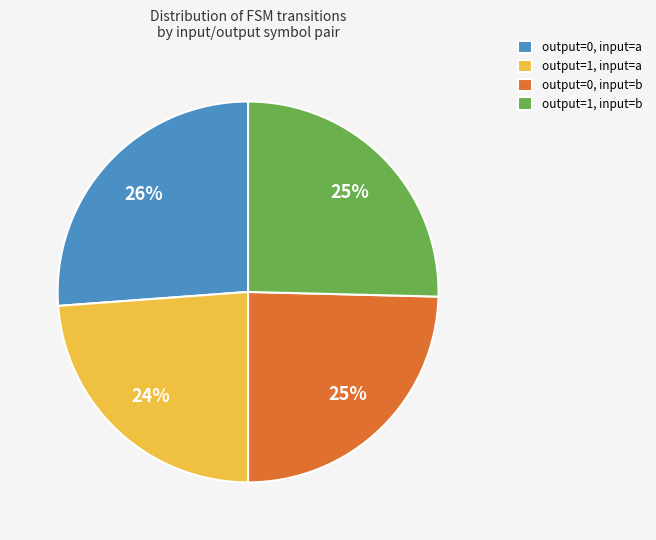

How many segments does this pie chart have?

4